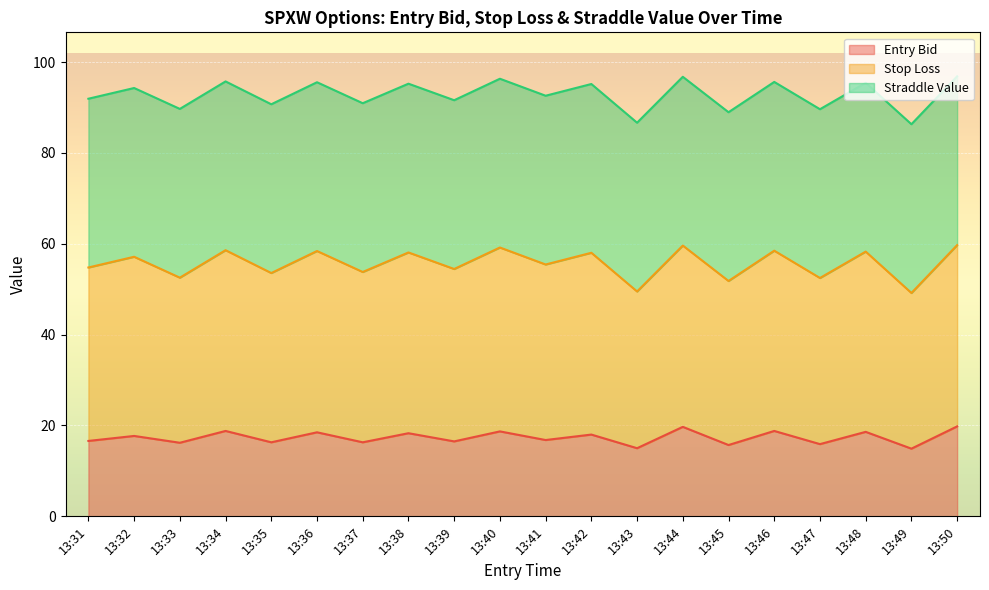

In sl, how many points are lower than both neighbors (excluding endpoints)?

9